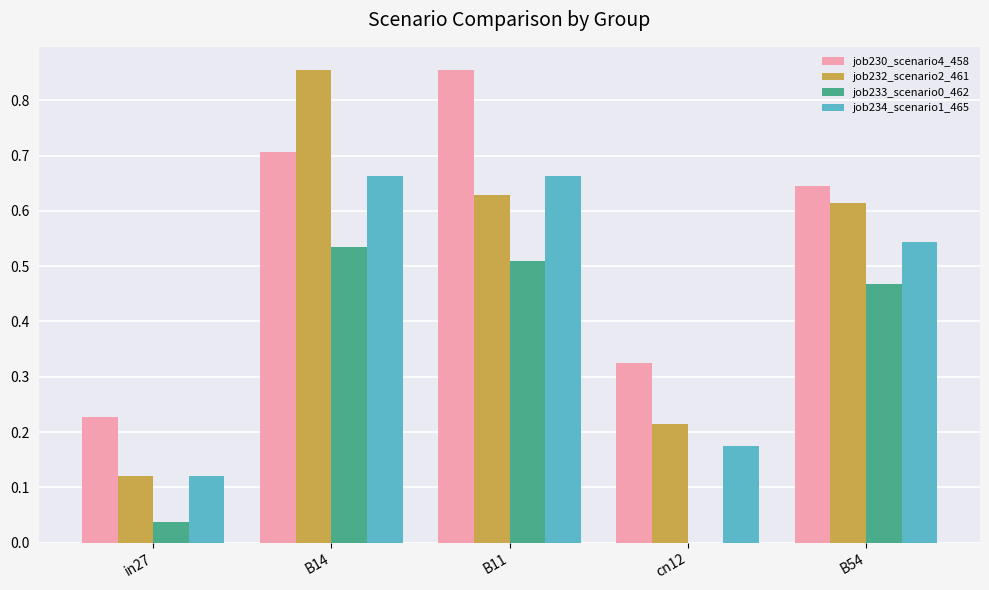

What is the sum of all job233_scenario0_462 values?

1.5